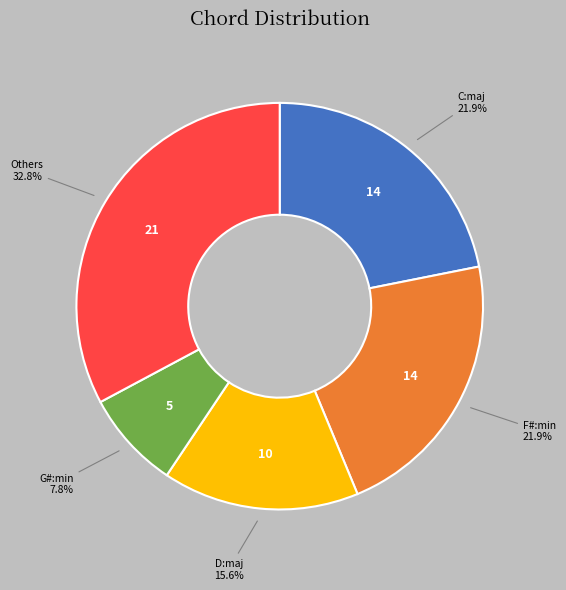

Is there any slice that represents more than half of the pie?

No